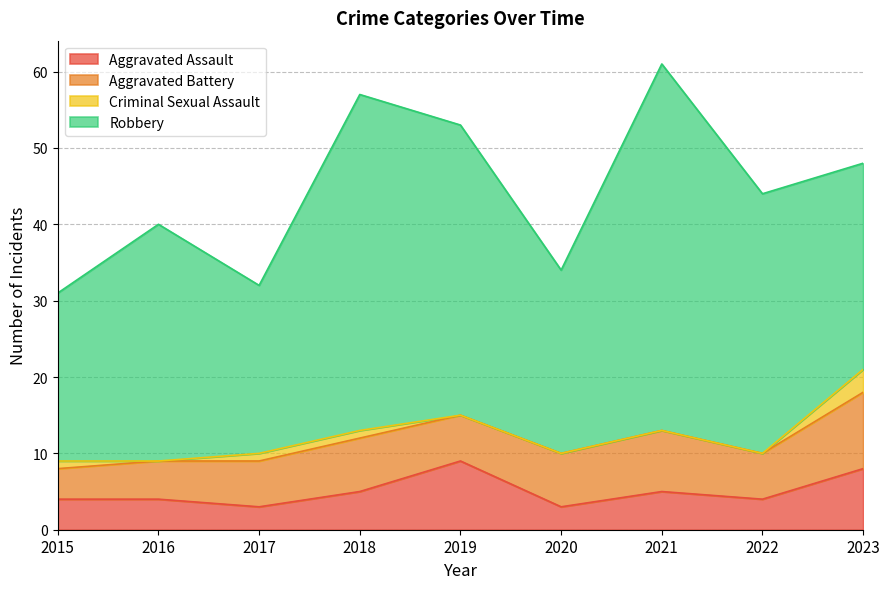

What is the difference between the highest and lowest values at 2023?

24